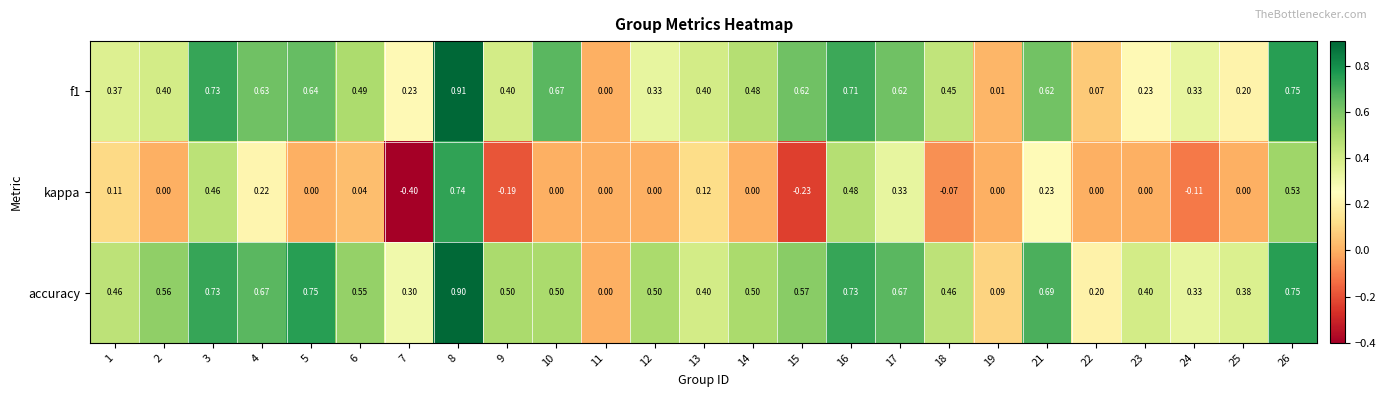

Which series has the largest total across all categories?

accuracy